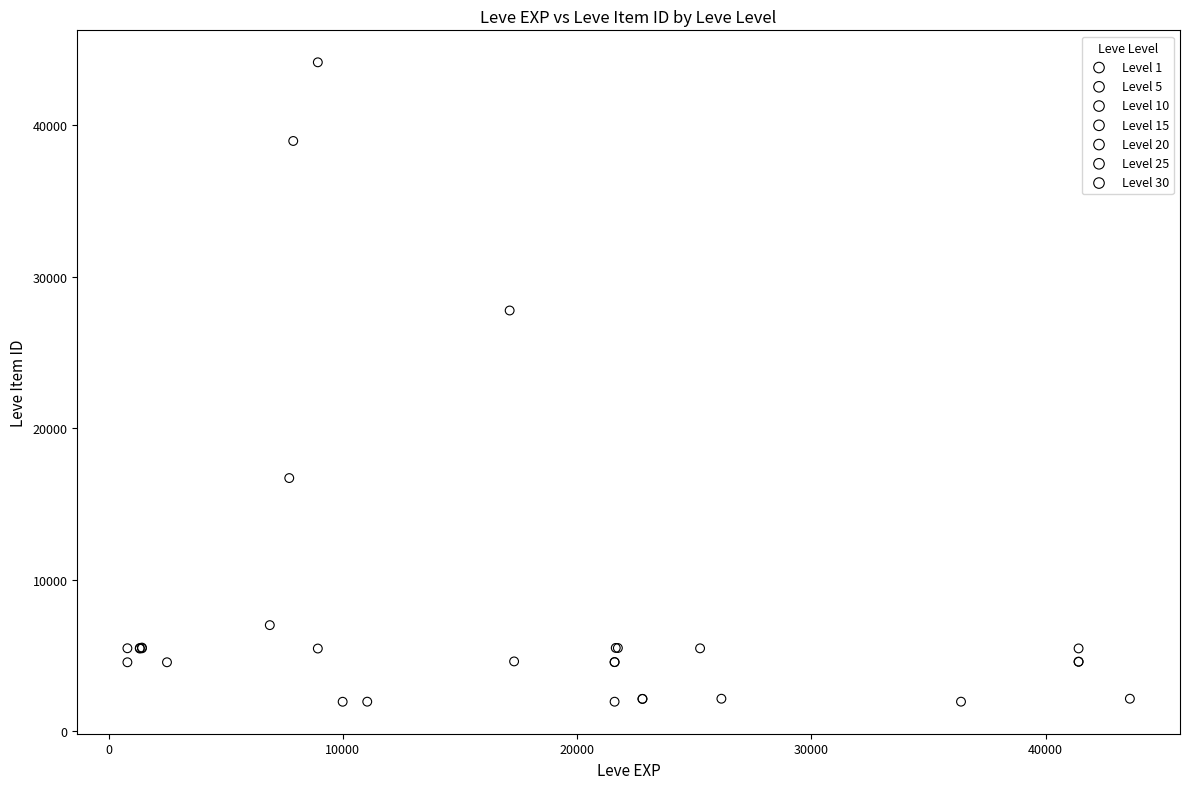

Which series contains the highest Y value?

Level 10